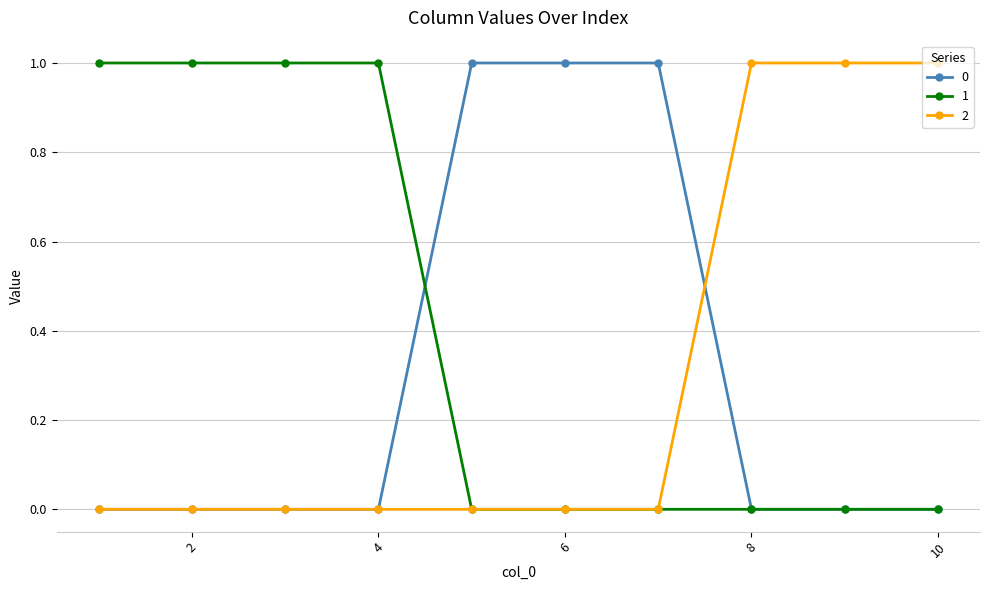

Reading left to right, transcribe all the data shown in this chart.

0: 0	0	0	0	1	1	1	0	0	0
1: 1	1	1	1	0	0	0	0	0	0
2: 0	0	0	0	0	0	0	1	1	1